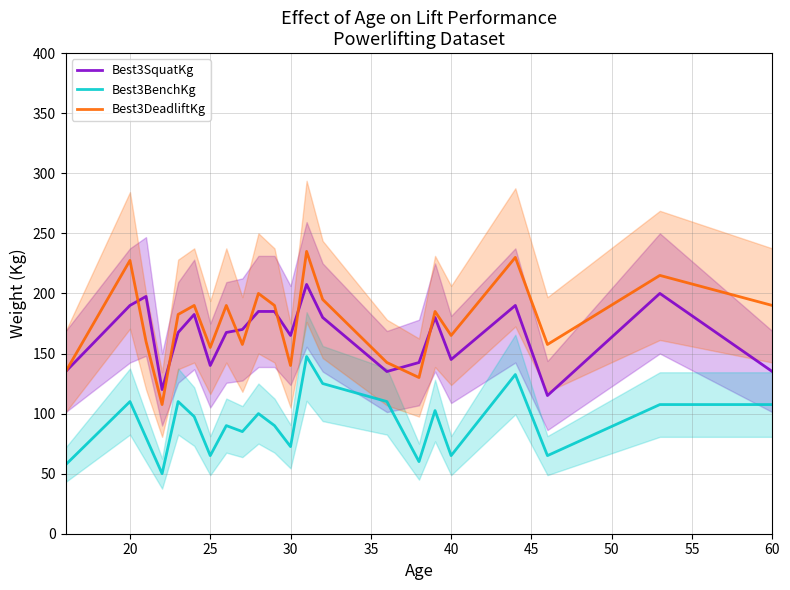

How many categories are shown in the chart?

22